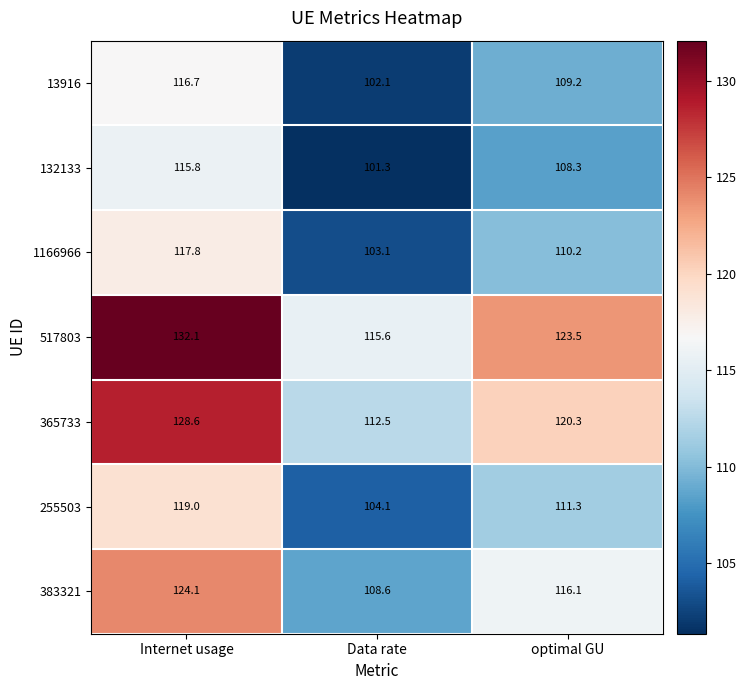

The value of 13916 at optimal GU is 109.2. True or false?

True